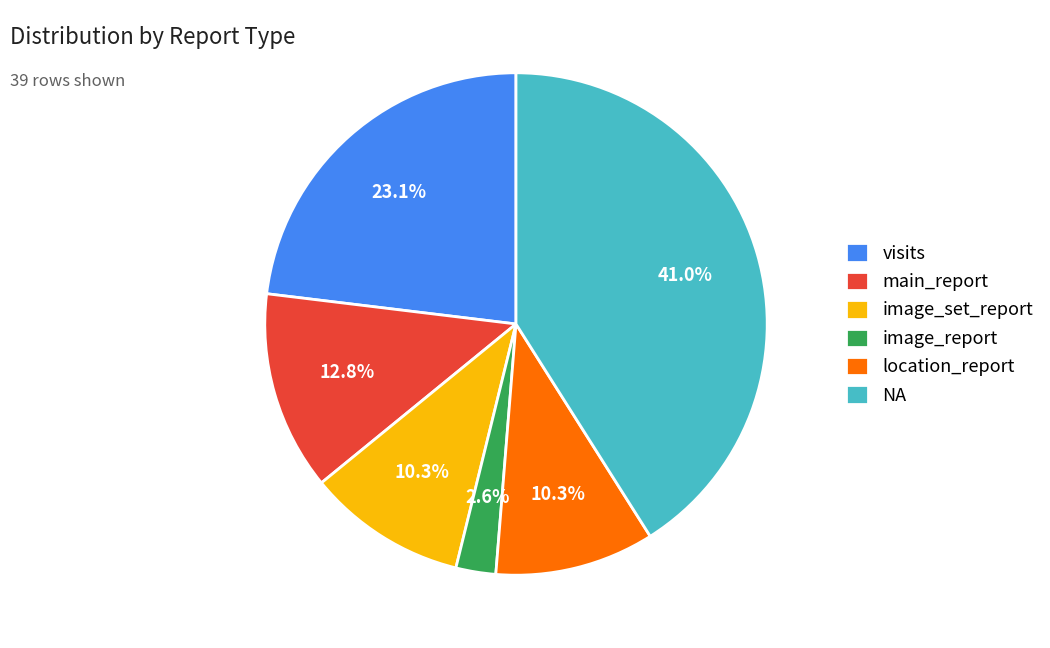

How many segments does this pie chart have?

6